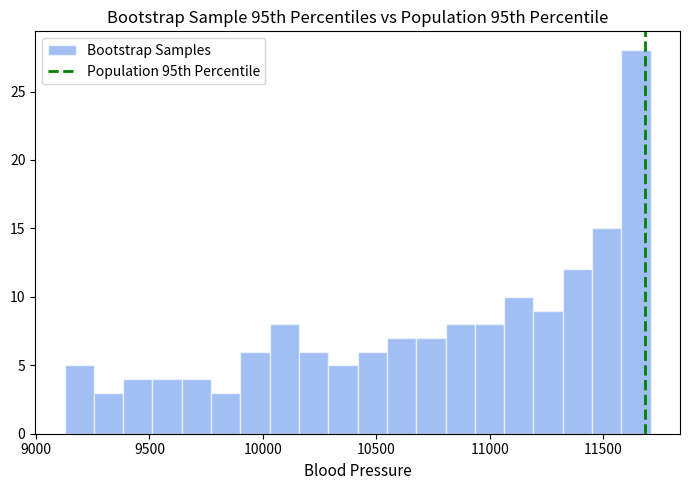

Around what value on the x-axis is the tallest bar? Give the approximate position of its centre, as read against the axis.

11650